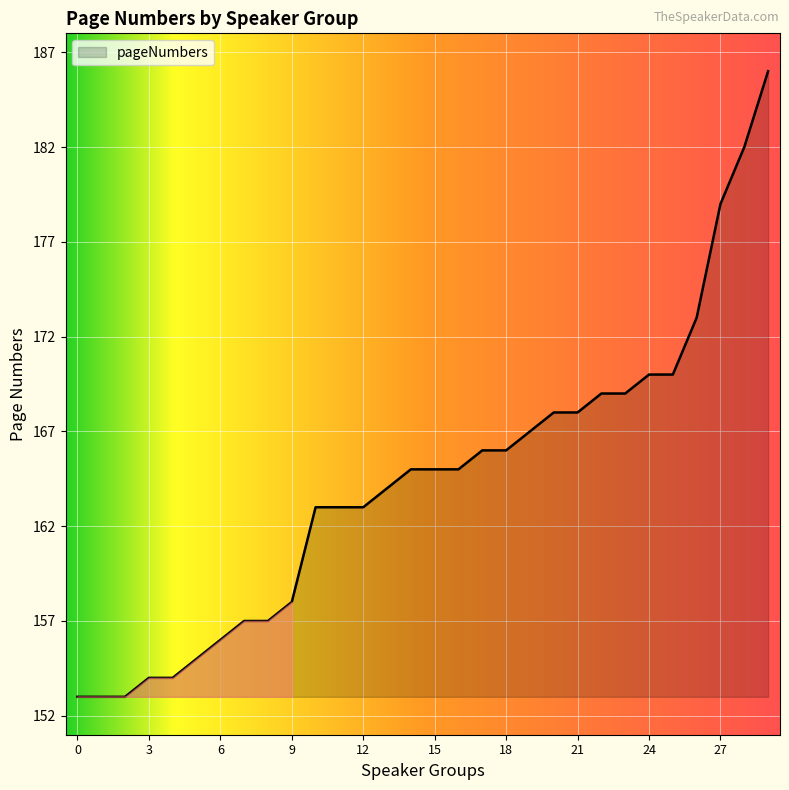

What is the difference between the maximum and minimum values?

33